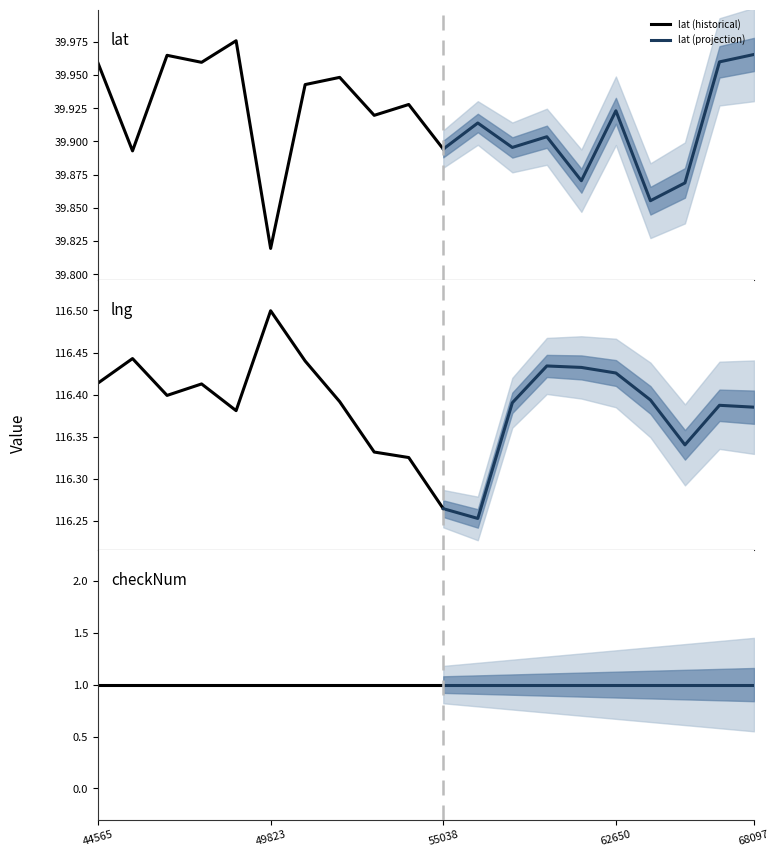

Which series has the largest range (max minus min)?

lng